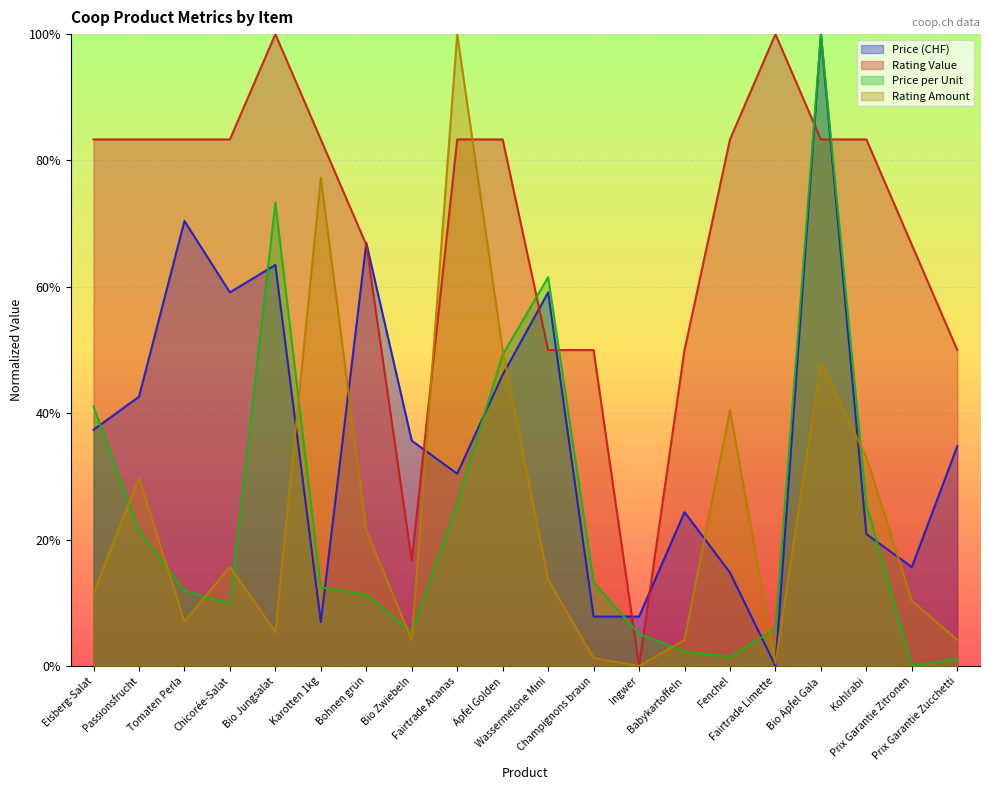

Which has a higher value, Prix Garantie Zucchetti or Äpfel Golden?

Äpfel Golden